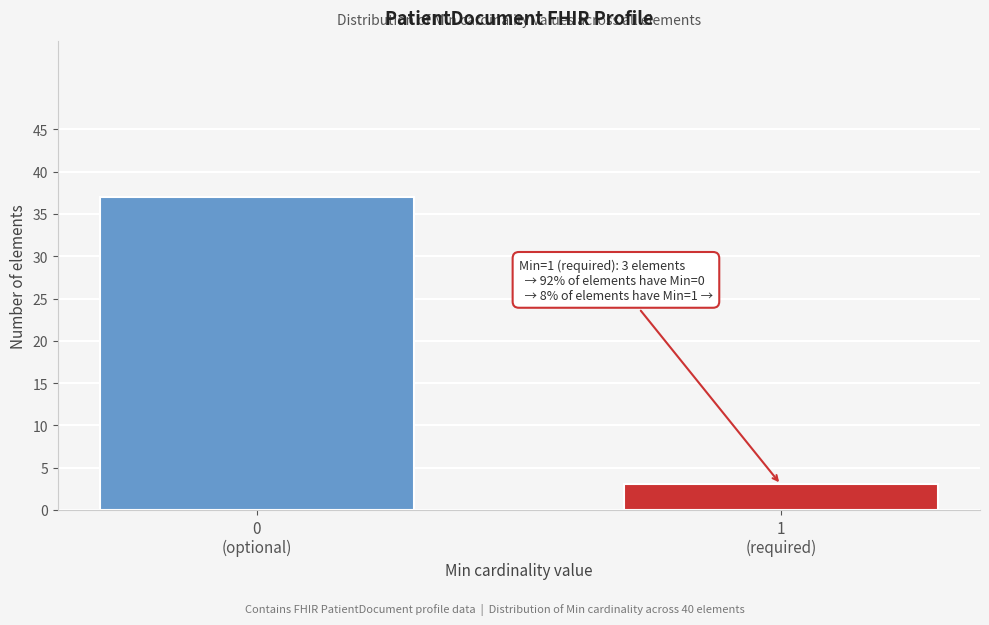

Reading right to left, transcribe all the data shown in this chart.

3	37